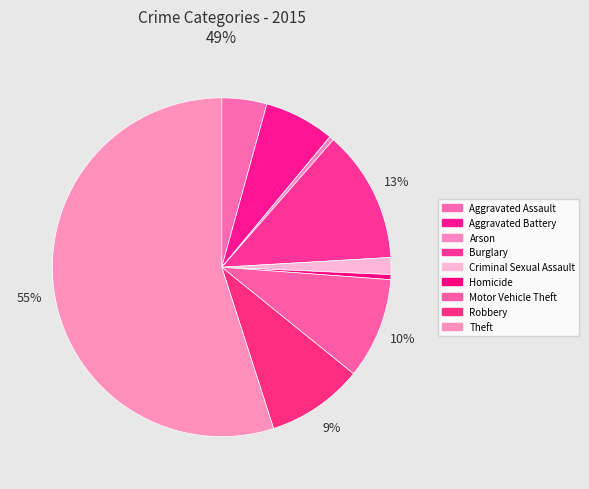

To the nearest percent, what percentage of the pie is Criminal Sexual Assault?

2%